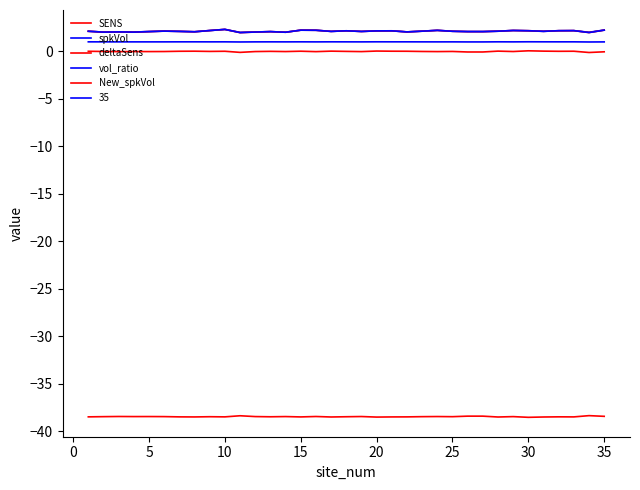

Does the chart have visible grid lines?

No